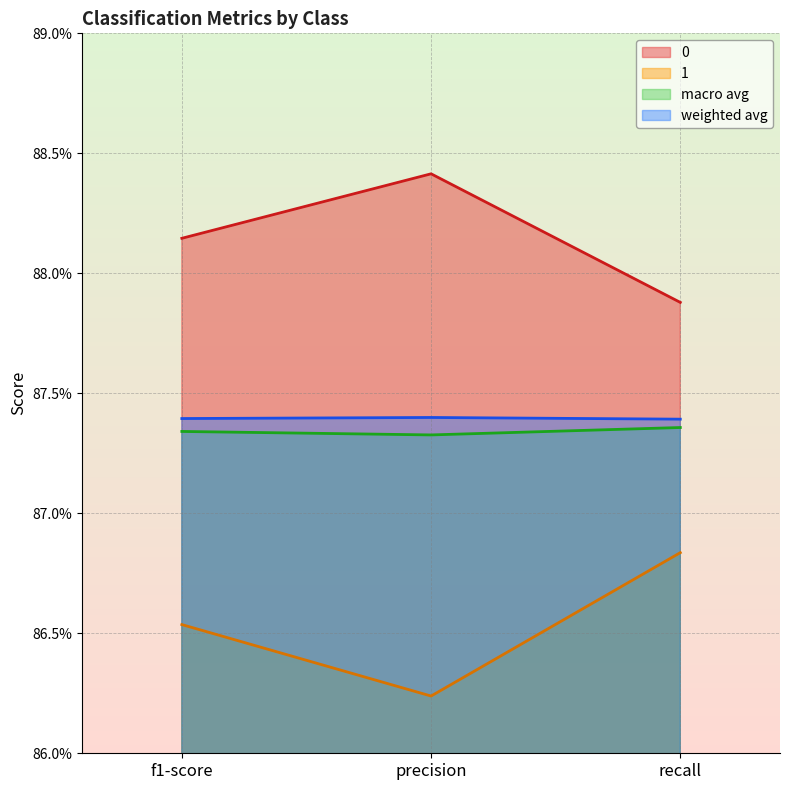

What is the average value of the macro avg series?

0.9